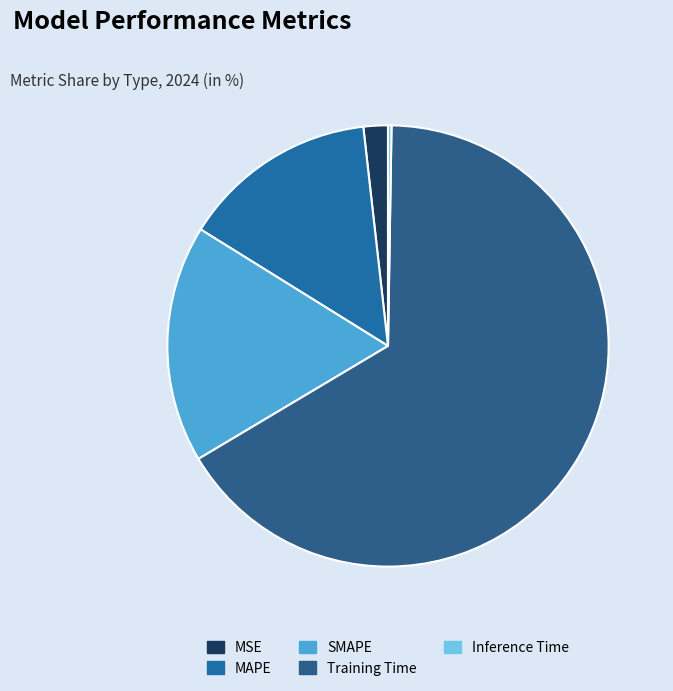

What percentage is the MAPE slice, to the nearest percent?

14%